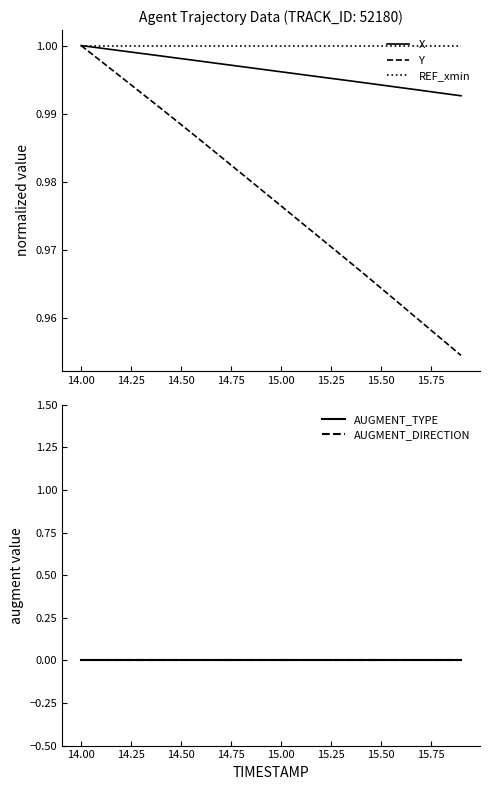

The AUGMENT_TYPE series shows 0.0 at 15.75. True or false?

True